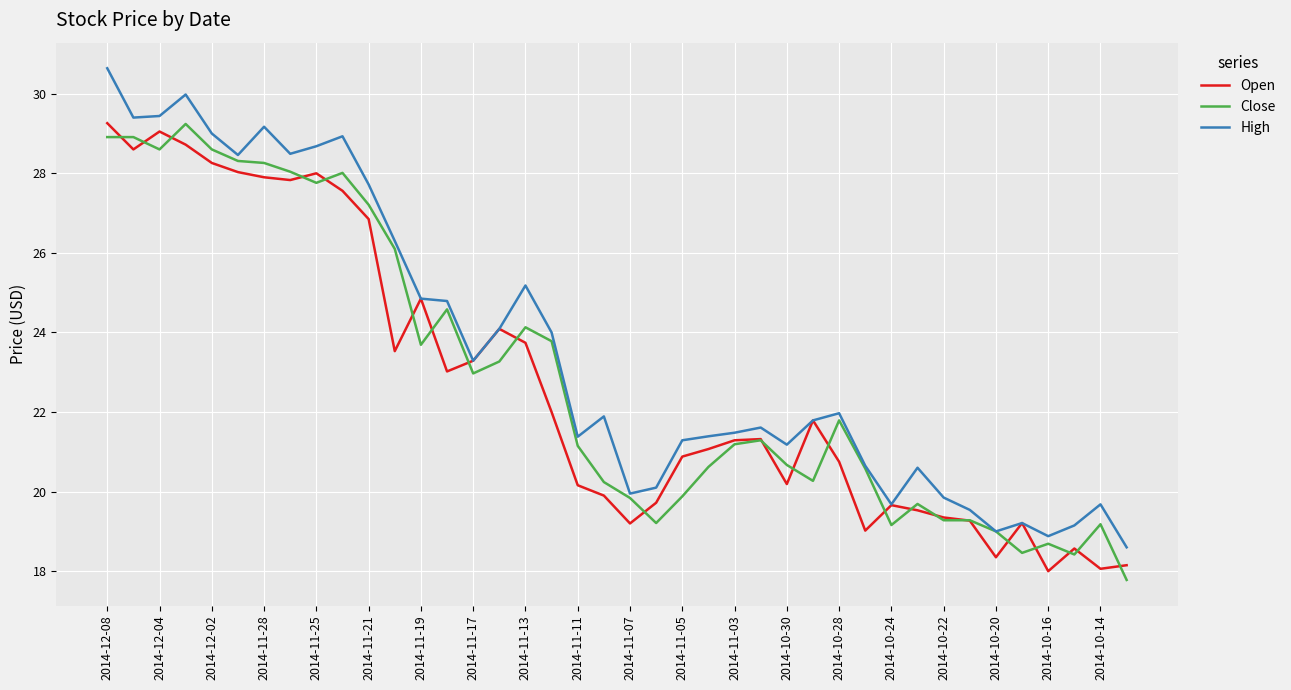

Which series has the widest spread of values?

High